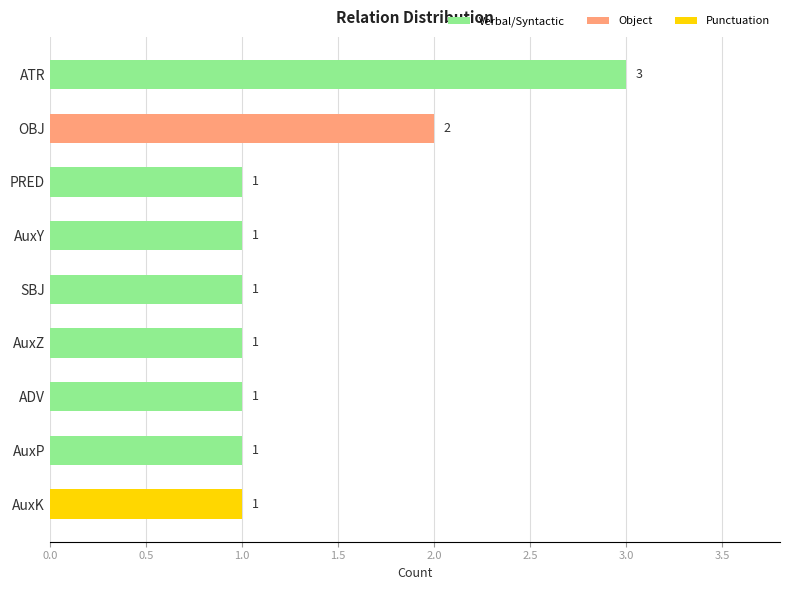

Approximately how many times larger is the value at AuxY compared to AuxP?

1.0